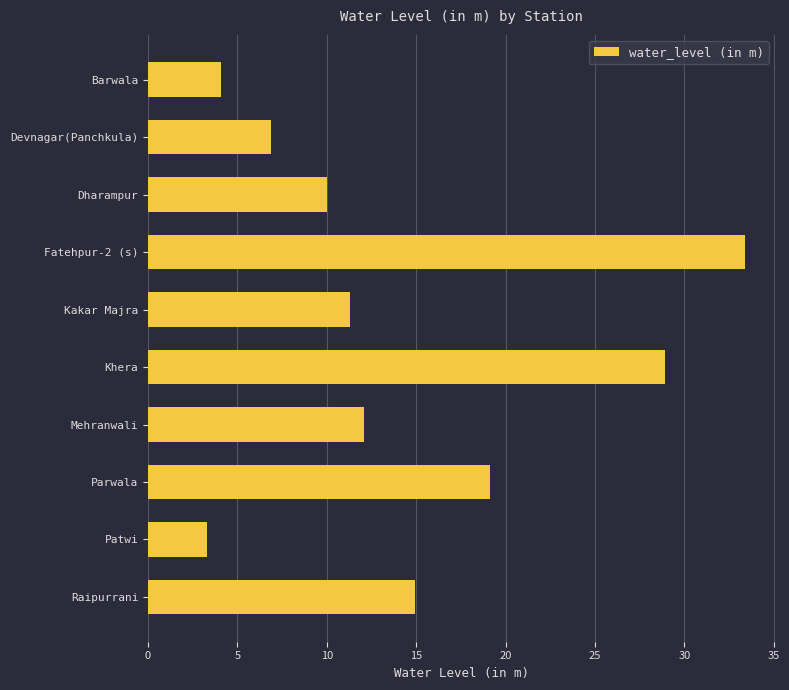

At which category does the chart reach its minimum across all series?

Patwi